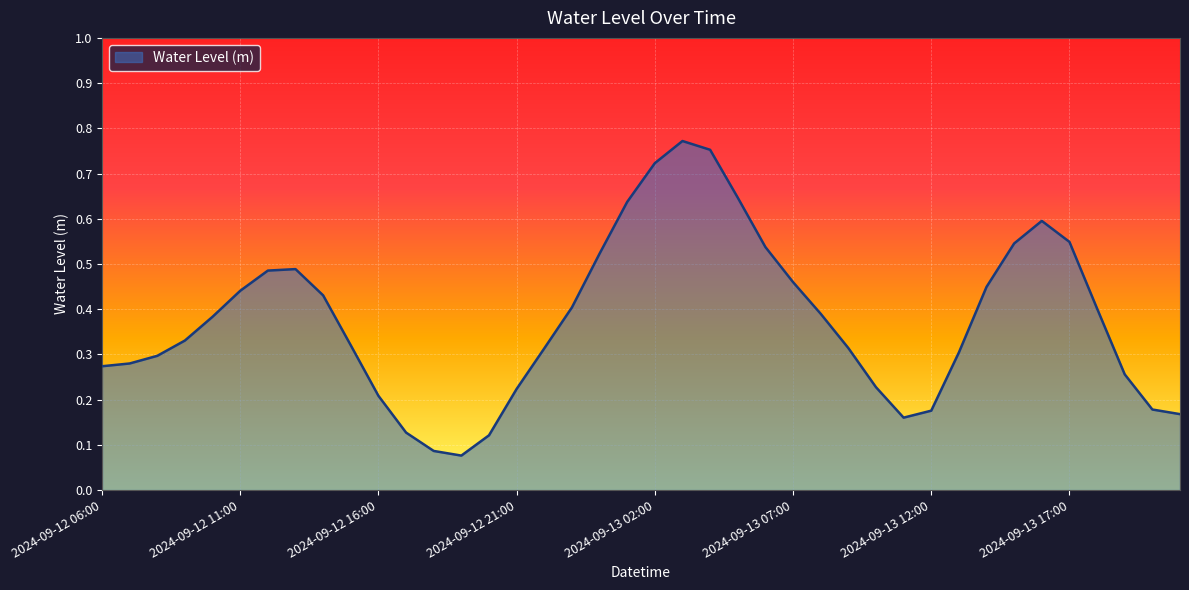

What is the label of the 27th point from the right?

2024-09-12 19:00